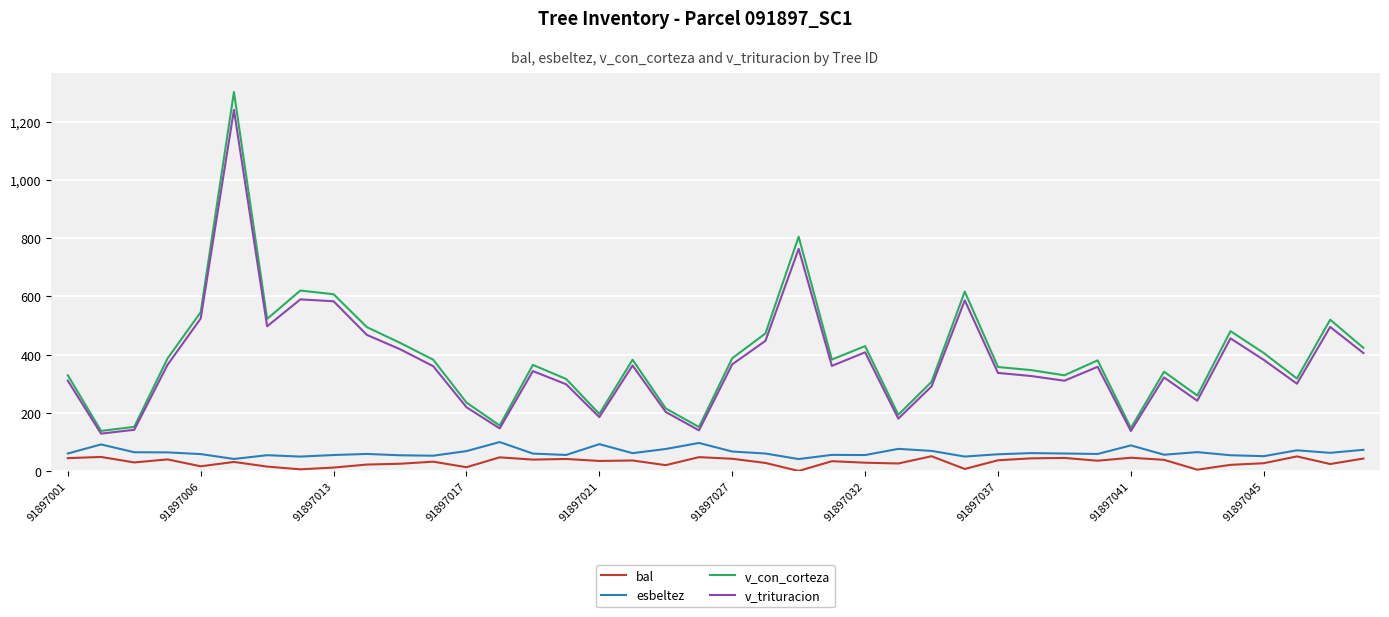

Which series has the widest spread of values?

v_con_corteza